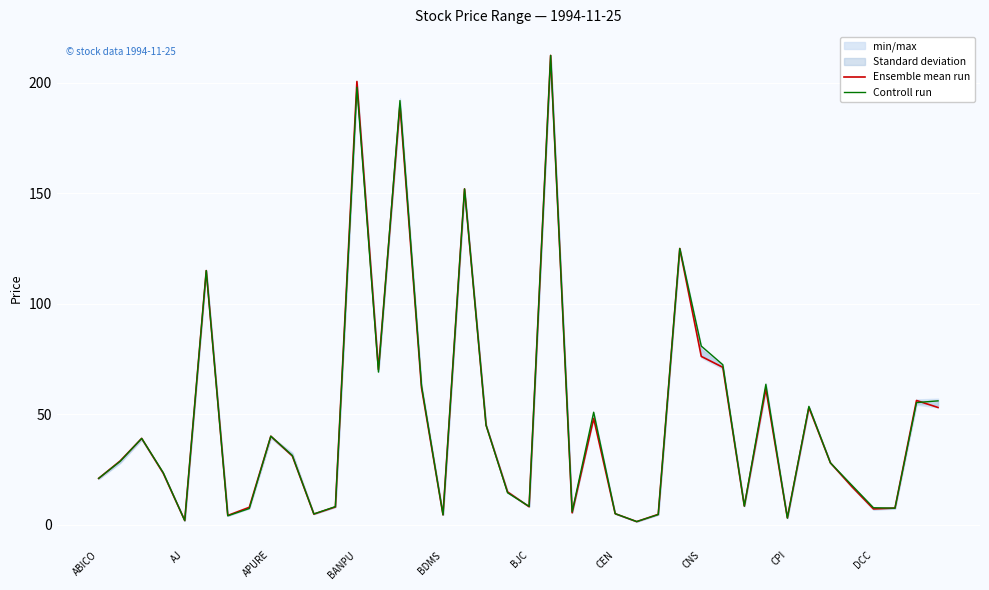

What is the difference between the maximum and second lowest values in the Ensemble mean run series?

210.6